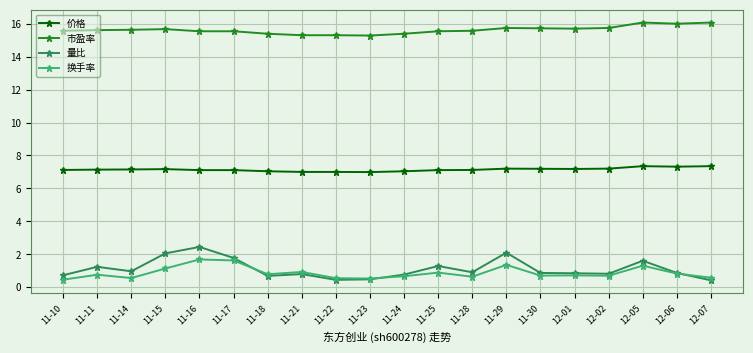

What is the difference between the highest and lowest values at 11-22?

14.9